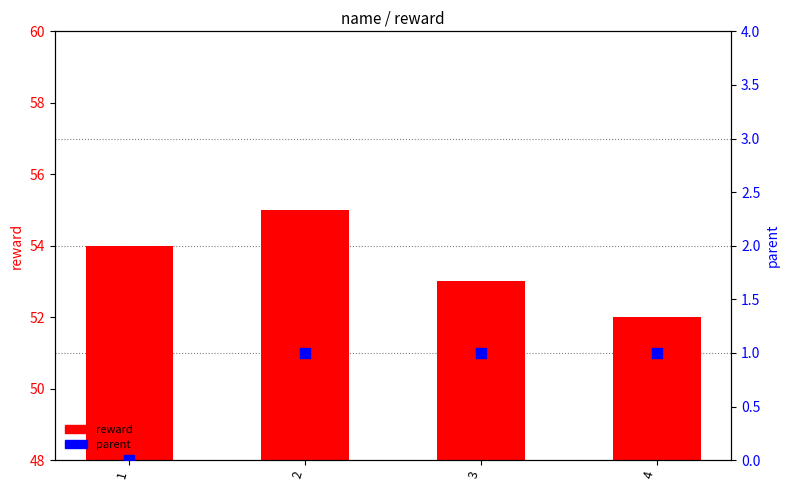

Which series reaches the maximum Y coordinate?

reward